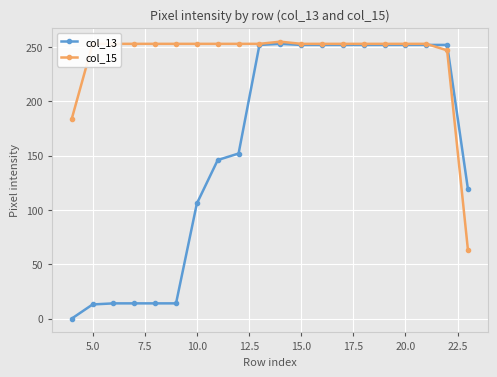

Which series has the largest total across all categories?

col_15